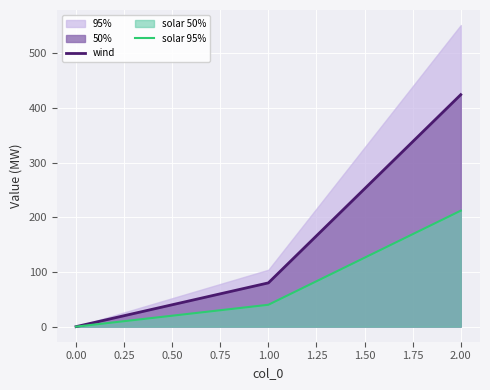

Count the wind values in the range 0 to 424.

3